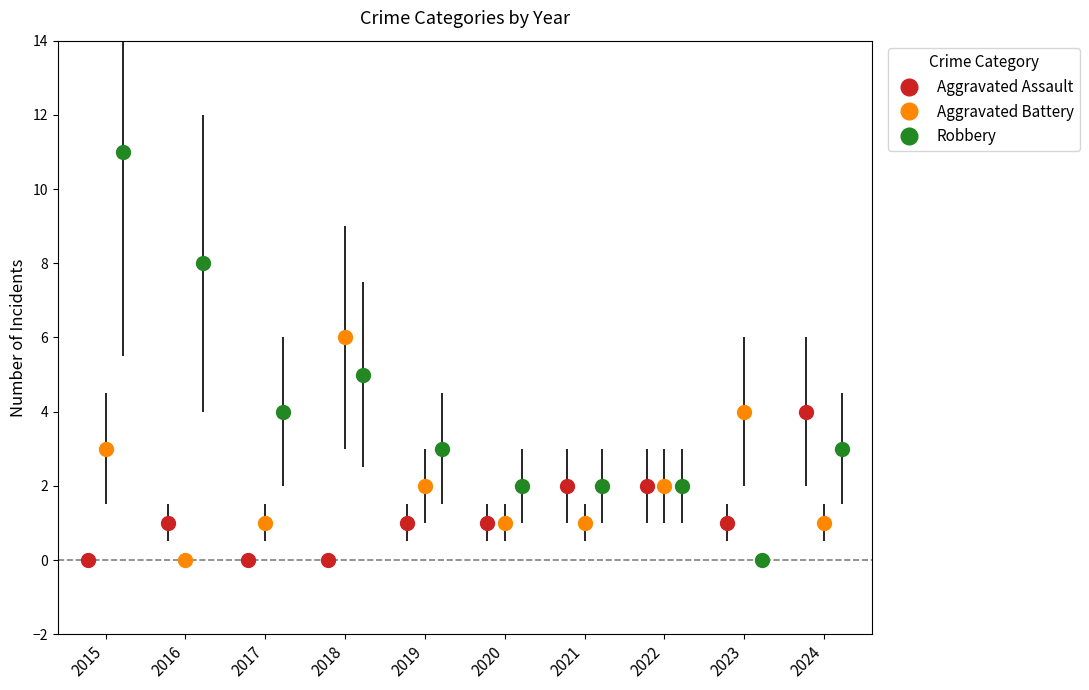

Which series has the widest spread of values?

Robbery